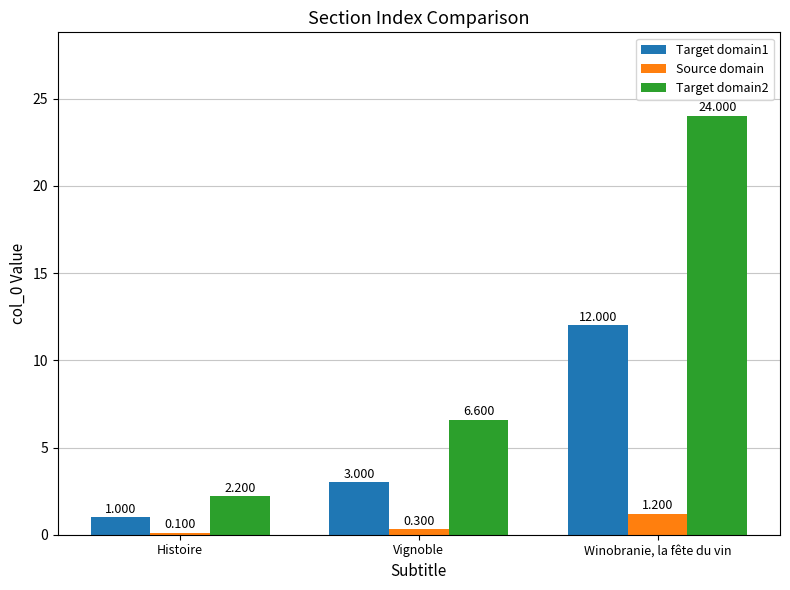

What is the label of the 2nd bar from the right?

Vignoble